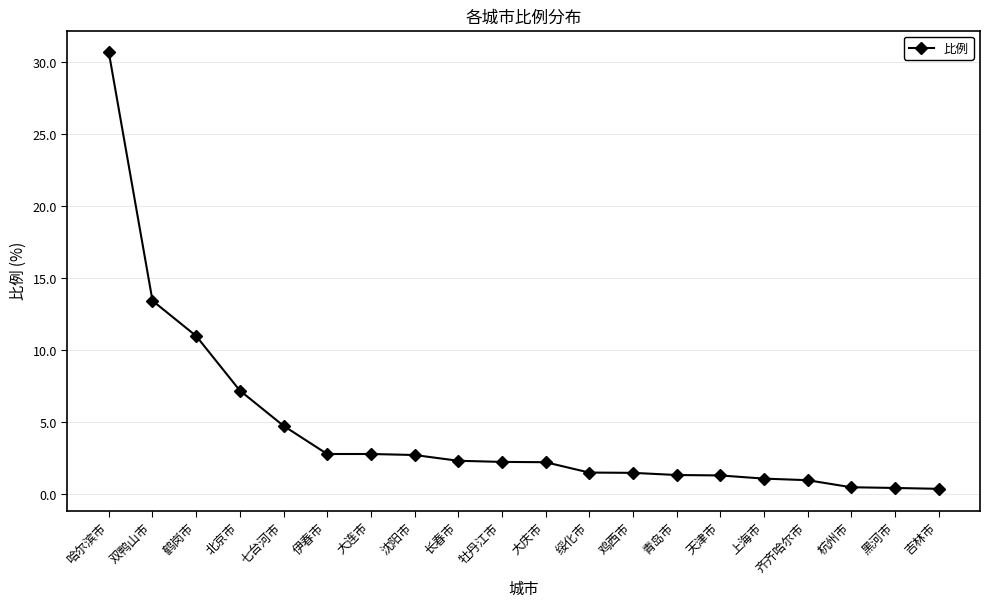

How many categories are shown in the chart?

20